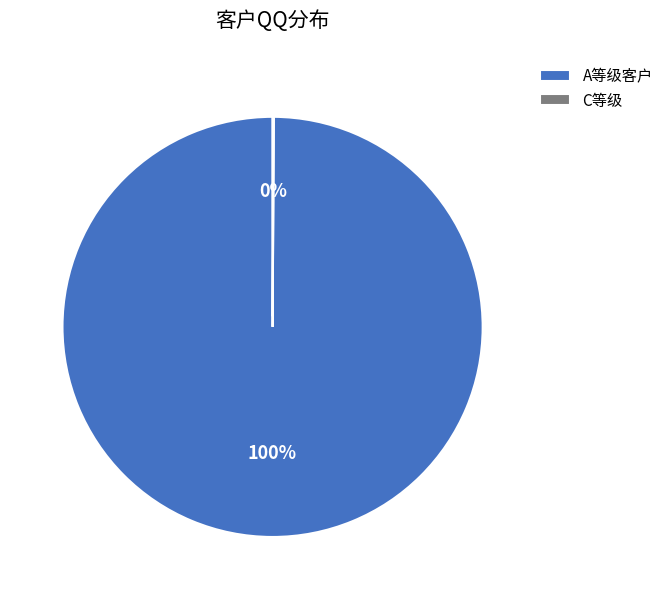

Which slice is the largest?

A等级客户